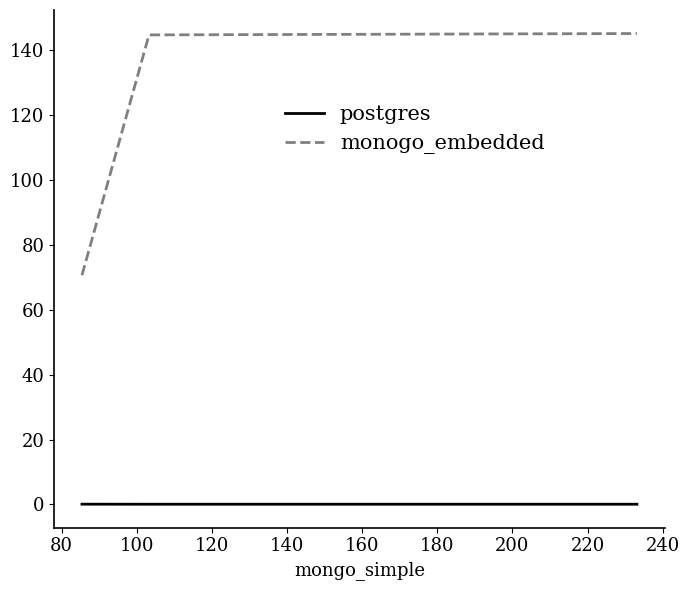

Which series has the largest range (max minus min)?

monogo_embedded